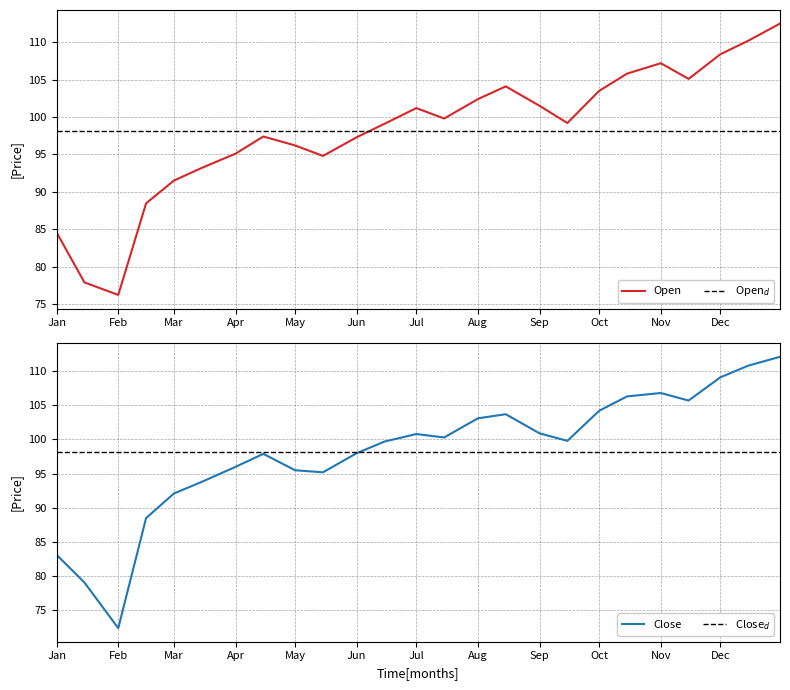

The Close series shows 79.1 at 2021-01-15. True or false?

True